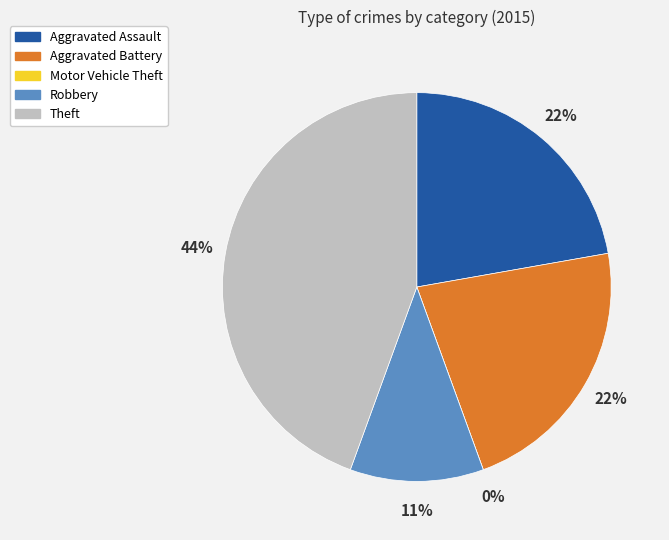

Which category has the biggest portion of the pie?

Theft